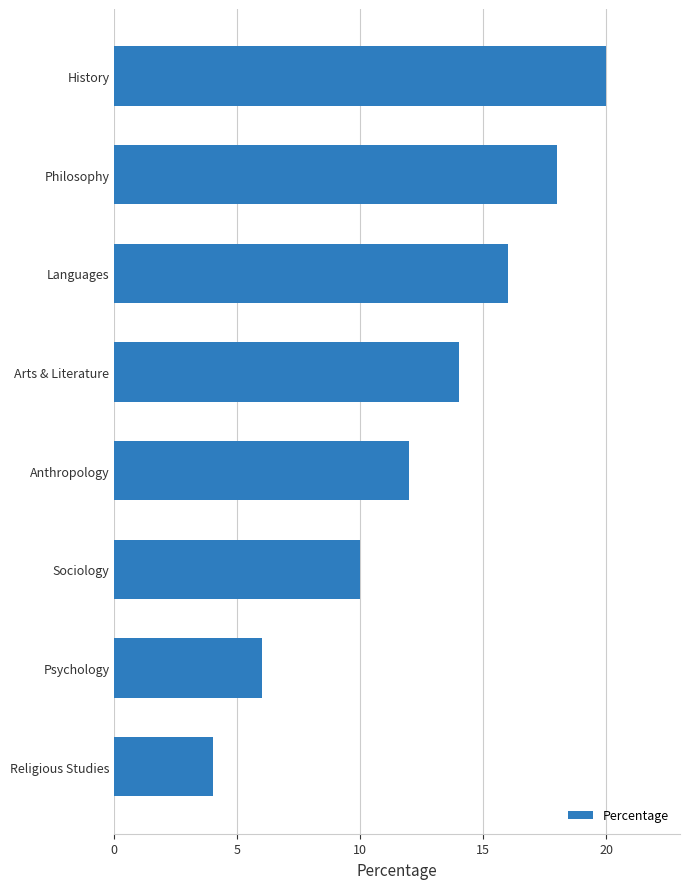

True or false: the data shows 4 at Languages.

False